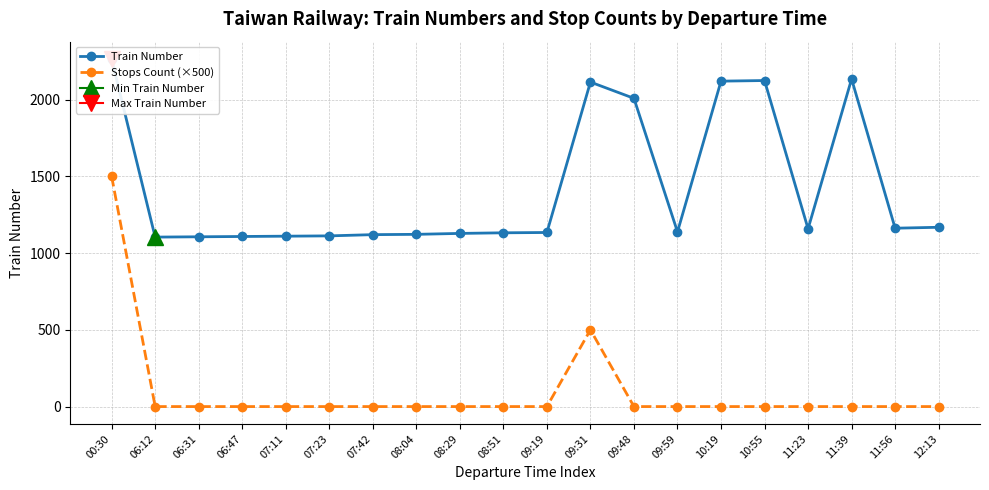

What is the label of the 6th point from the left?

07:23